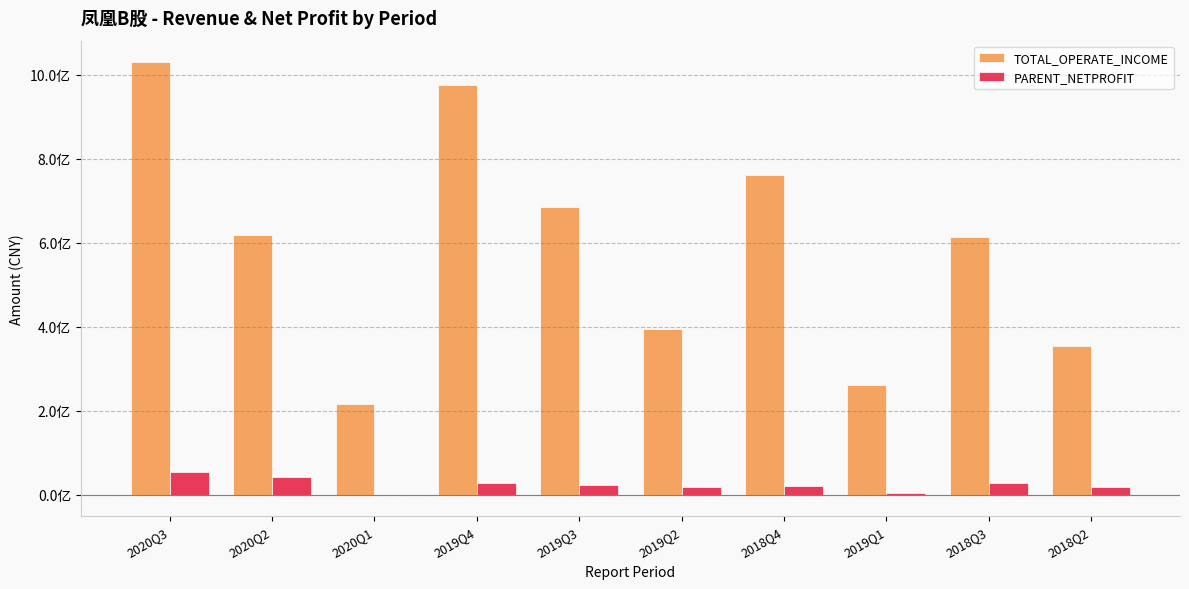

What is the sum of all PARENT_NETPROFIT values?

237033011.8